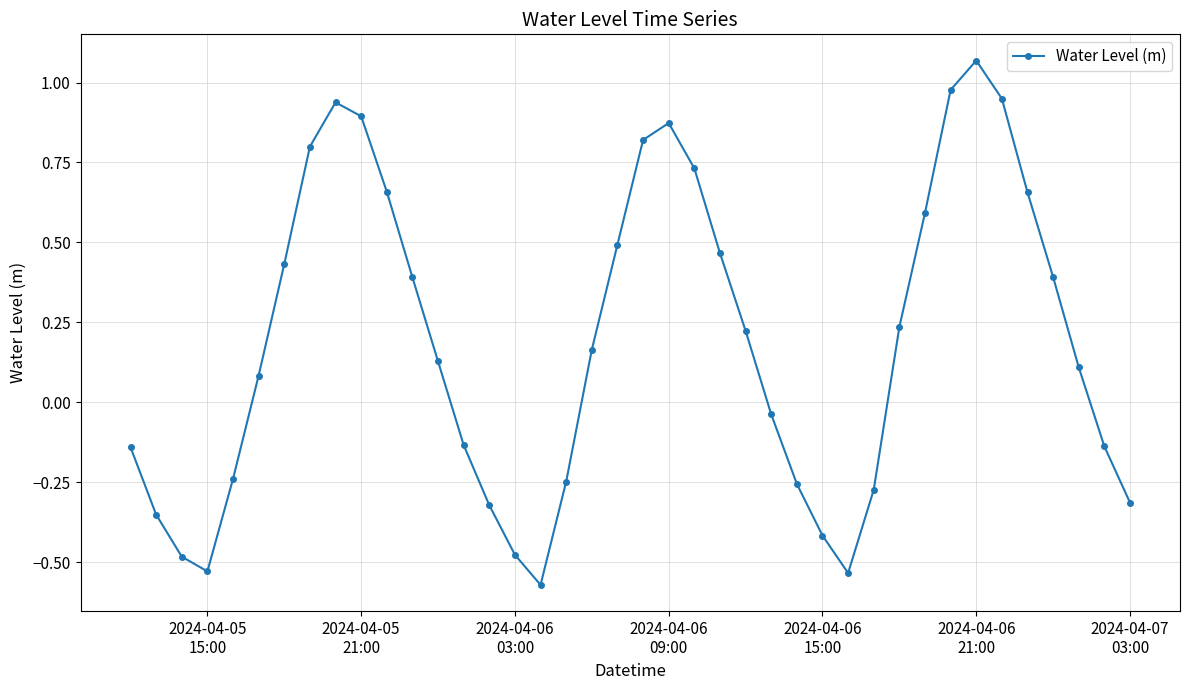

Does the chart have visible grid lines?

Yes